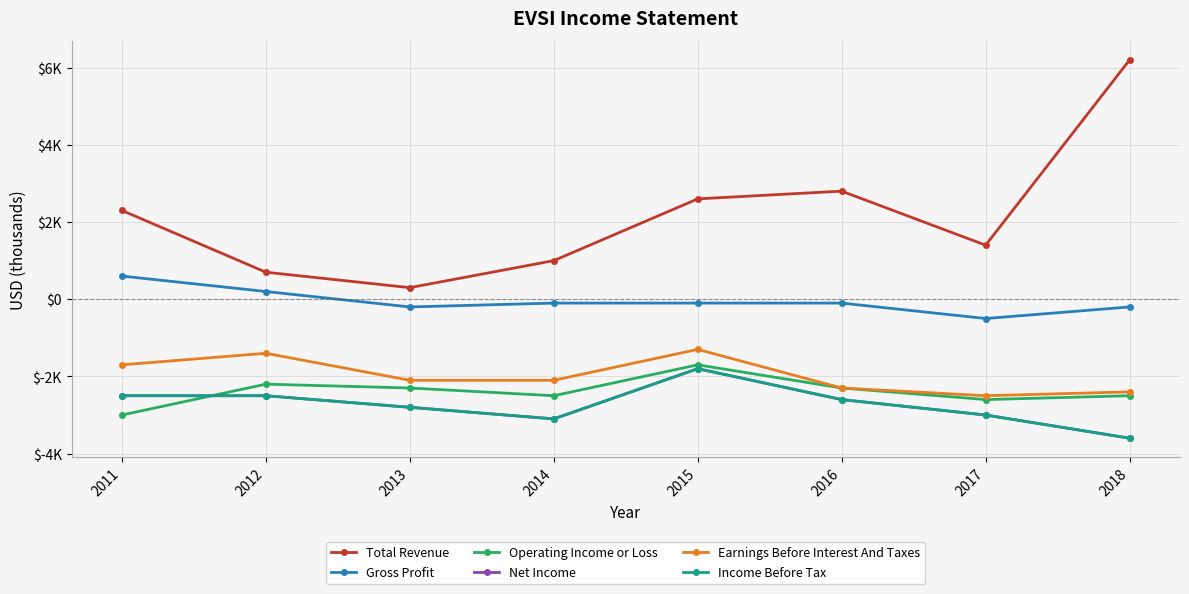

The value of Income Before Tax at 2011 is -2500. True or false?

True